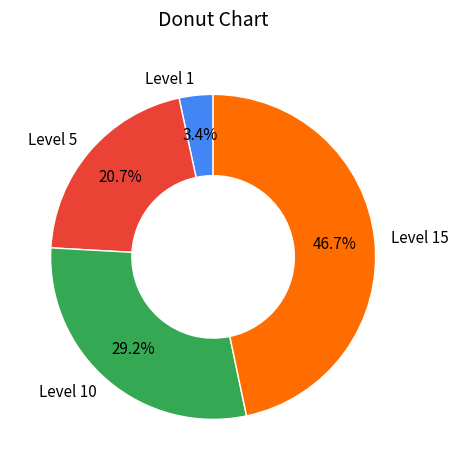

To the nearest percent, what is the difference between the largest and smallest slice percentages?

43%